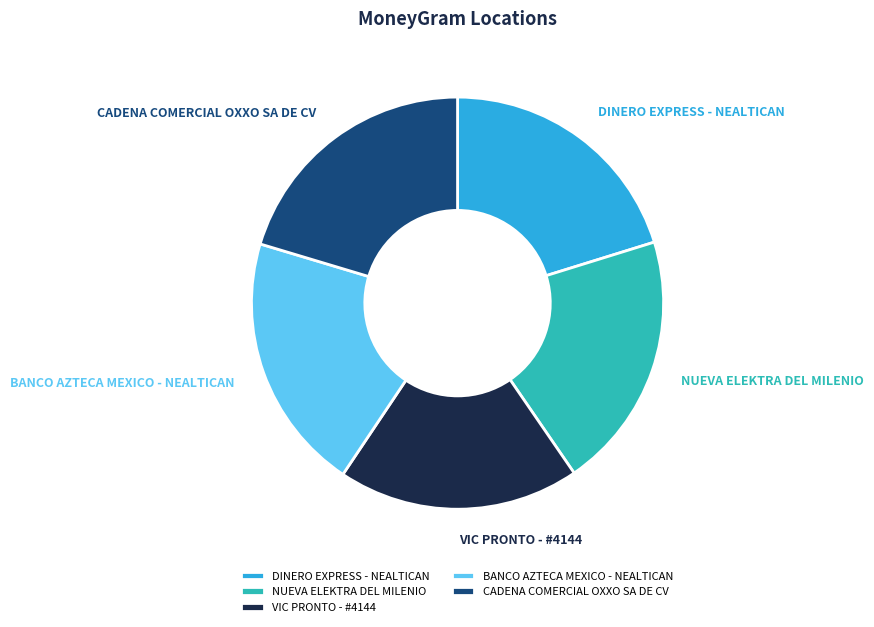

Combined, do DINERO EXPRESS - NEALTICAN and BANCO AZTECA MEXICO - NEALTICAN account for over 50%?

No